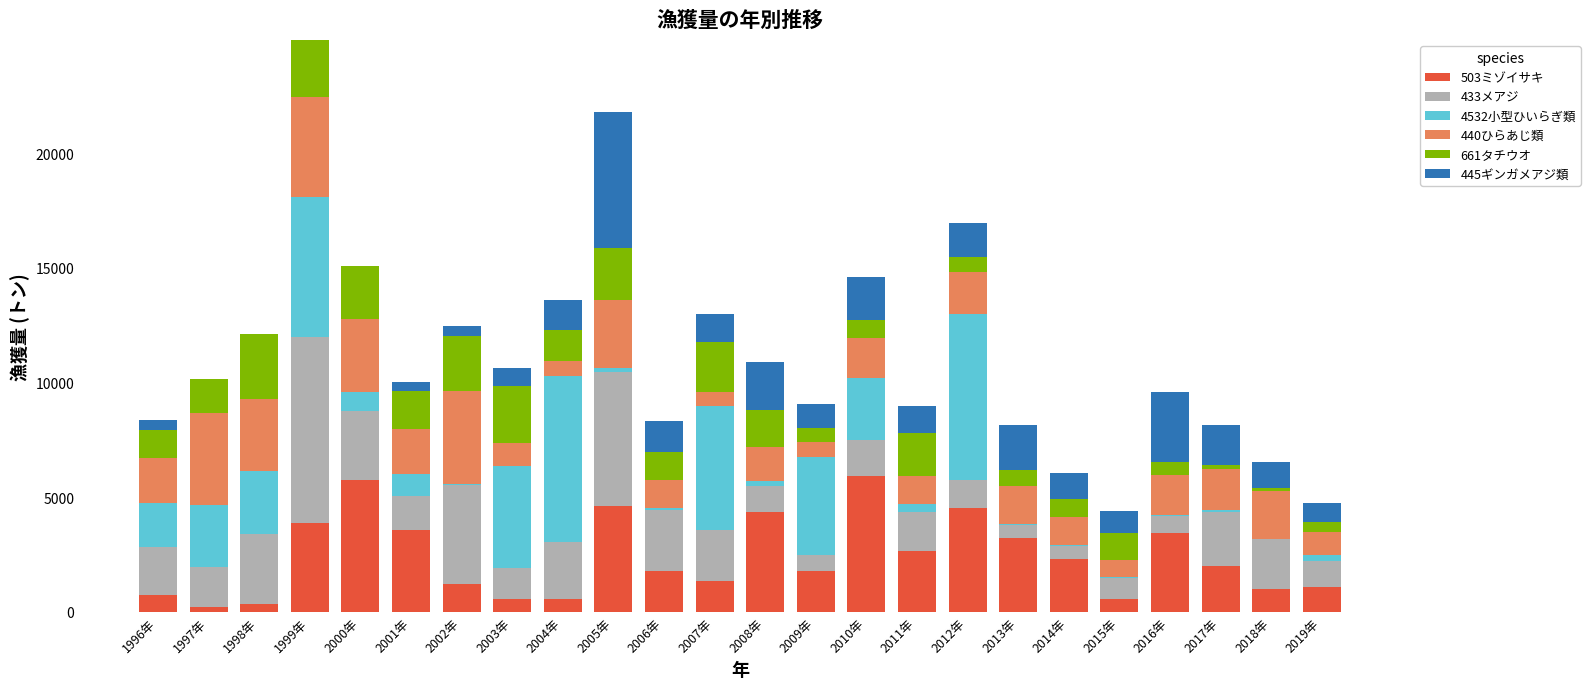

At which category is the sum across all series the highest?

1999年